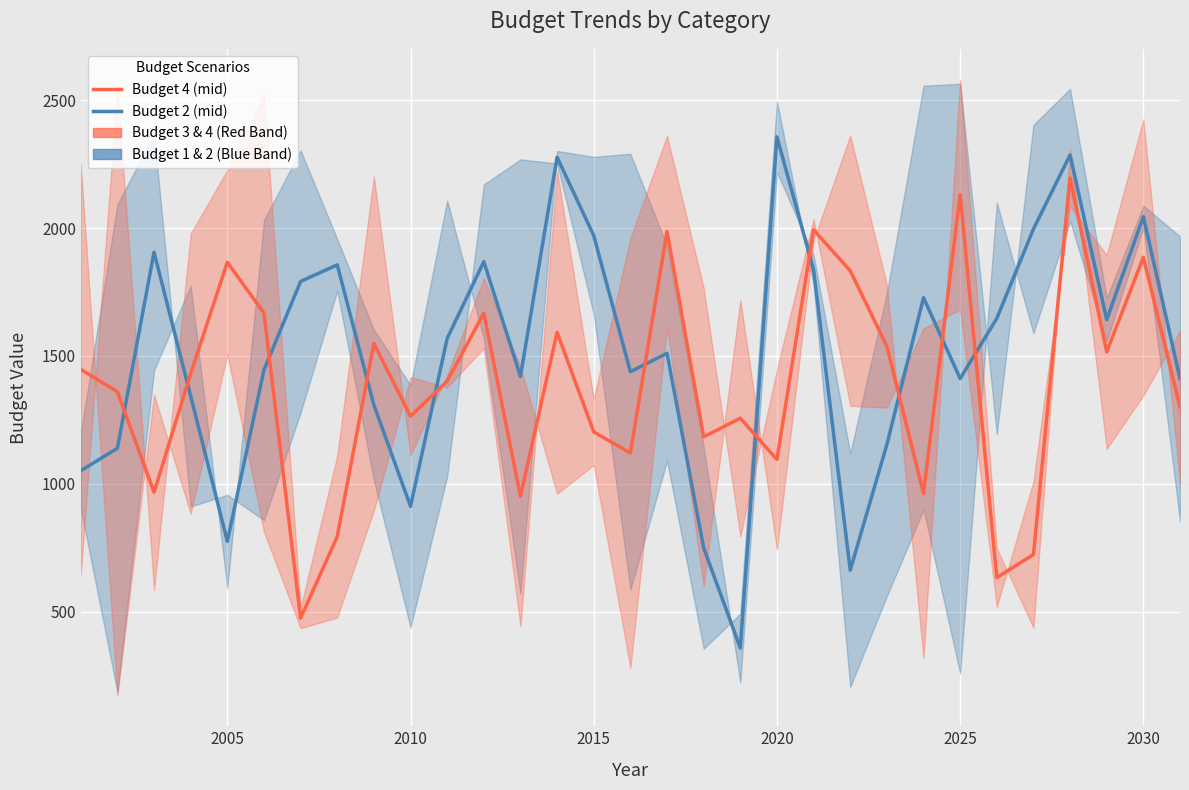

How many lines are shown in the chart?

2